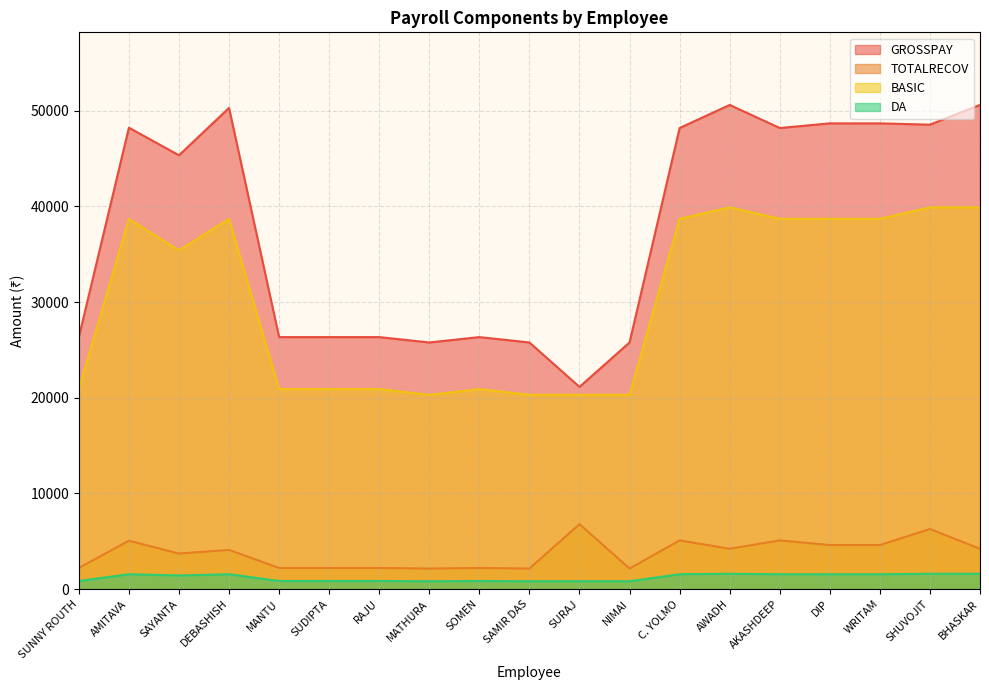

In TOTALRECOV, how many points are higher than both neighbors (excluding endpoints)?

7